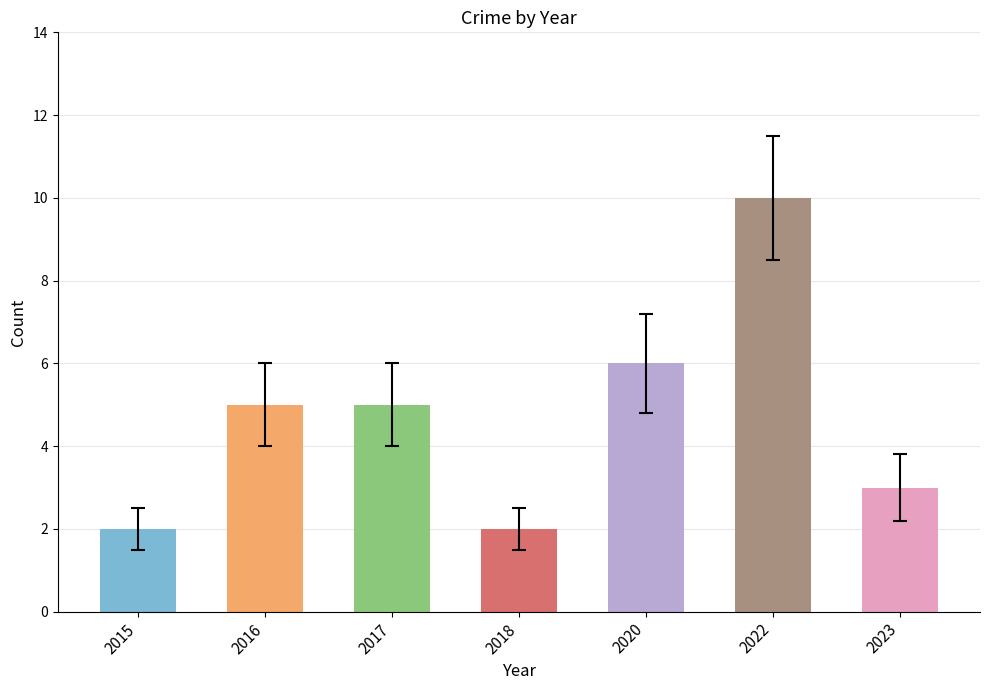

What is the approximate value at 2018?

2